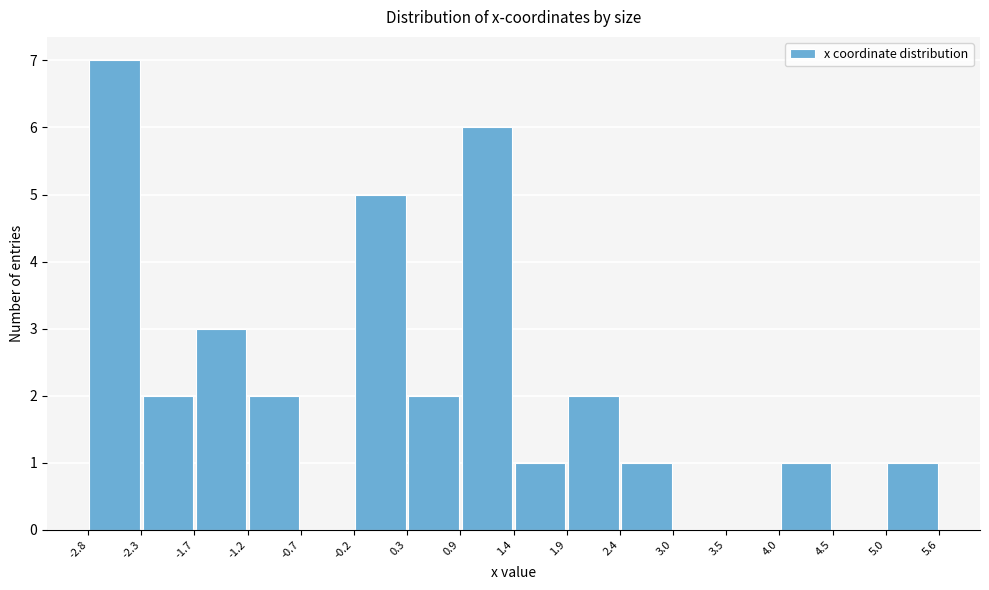

Over which range of the x-axis is the bar tallest?

-2.8 to -2.3